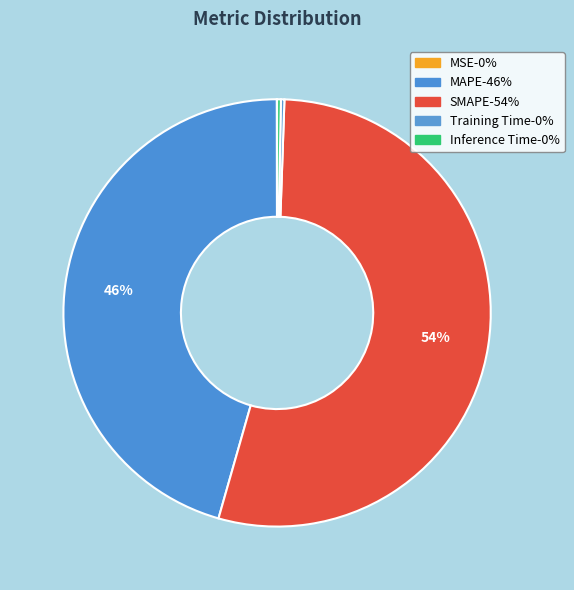

Count the number of slices in the pie.

5